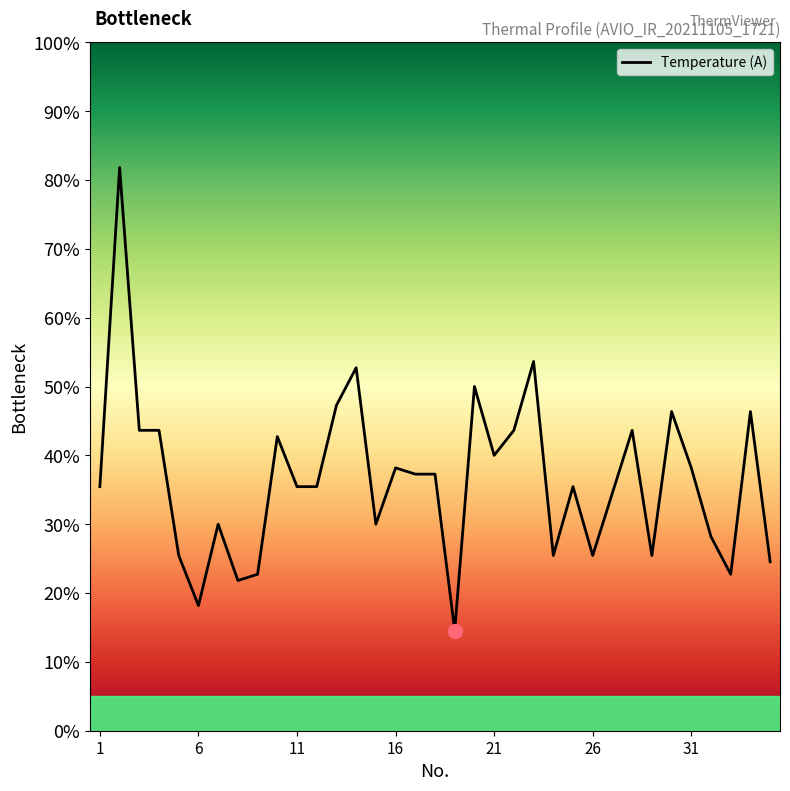

What is the difference between the maximum and second lowest values?

63.6